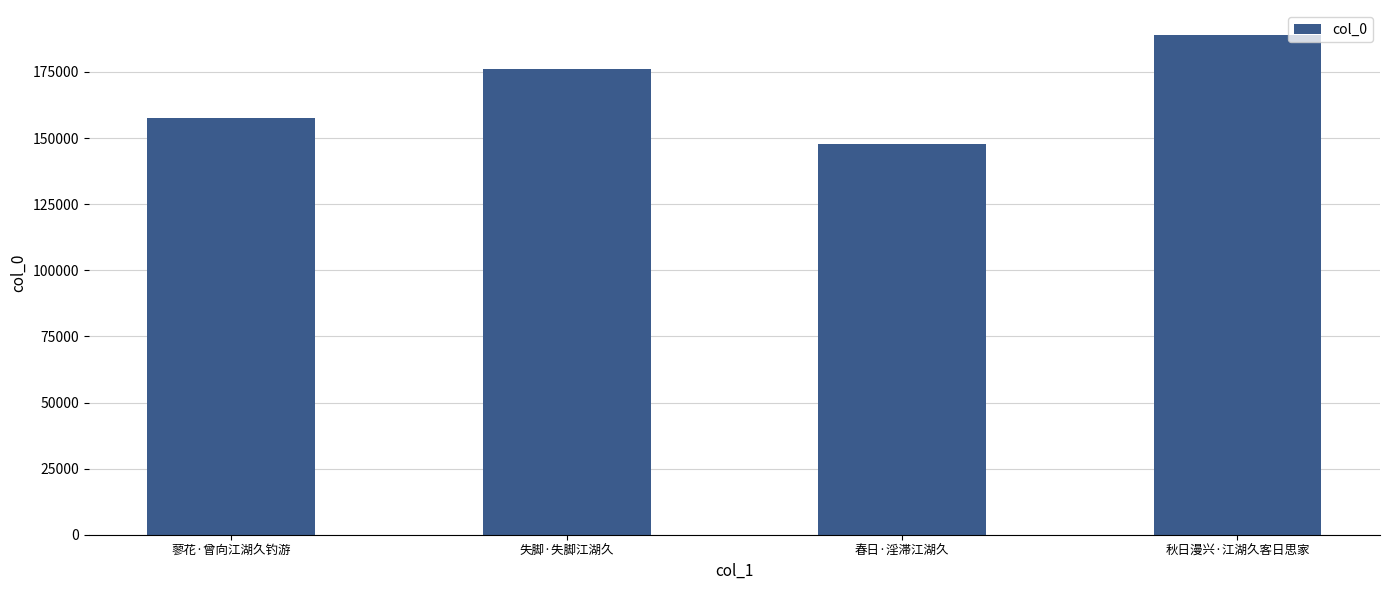

List the labels in order of value, smallest first.

春日·淫滞江湖久, 蓼花·曾向江湖久钓游, 失脚·失脚江湖久, 秋日漫兴·江湖久客日思家